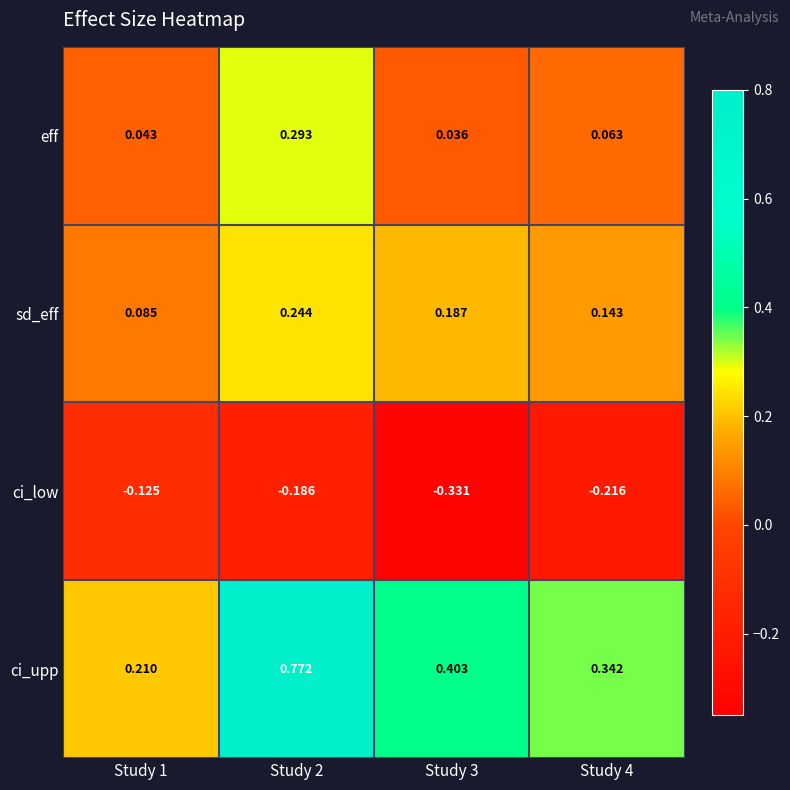

What is the spread (max minus min) of values at Study 2?

1.0